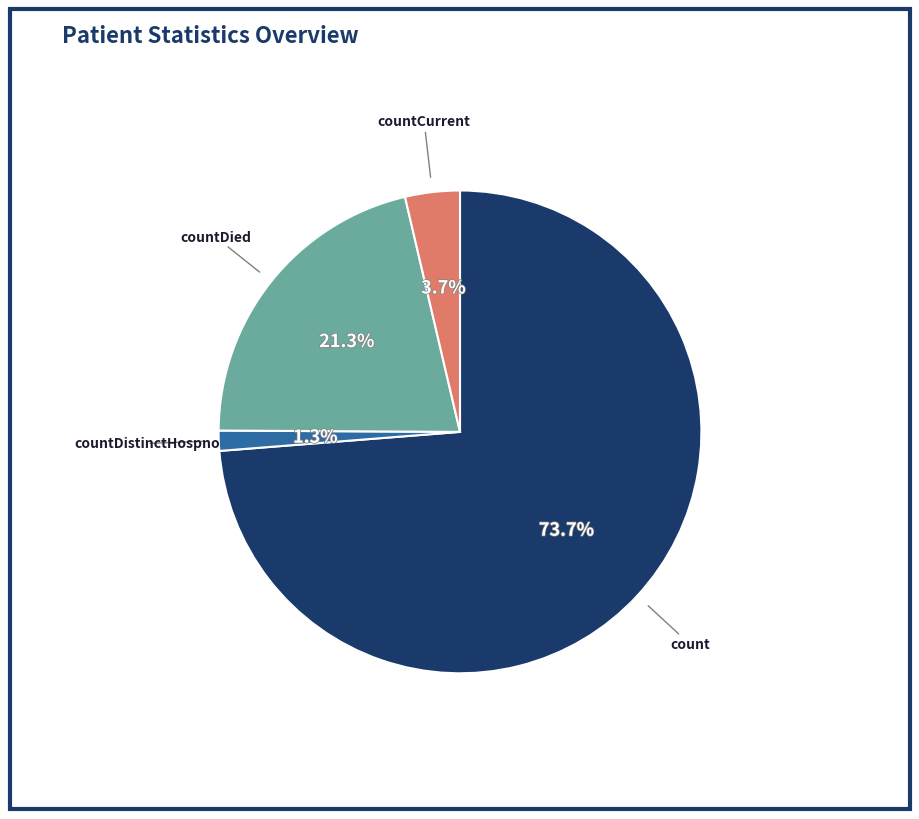

Does any single category account for the majority?

Yes